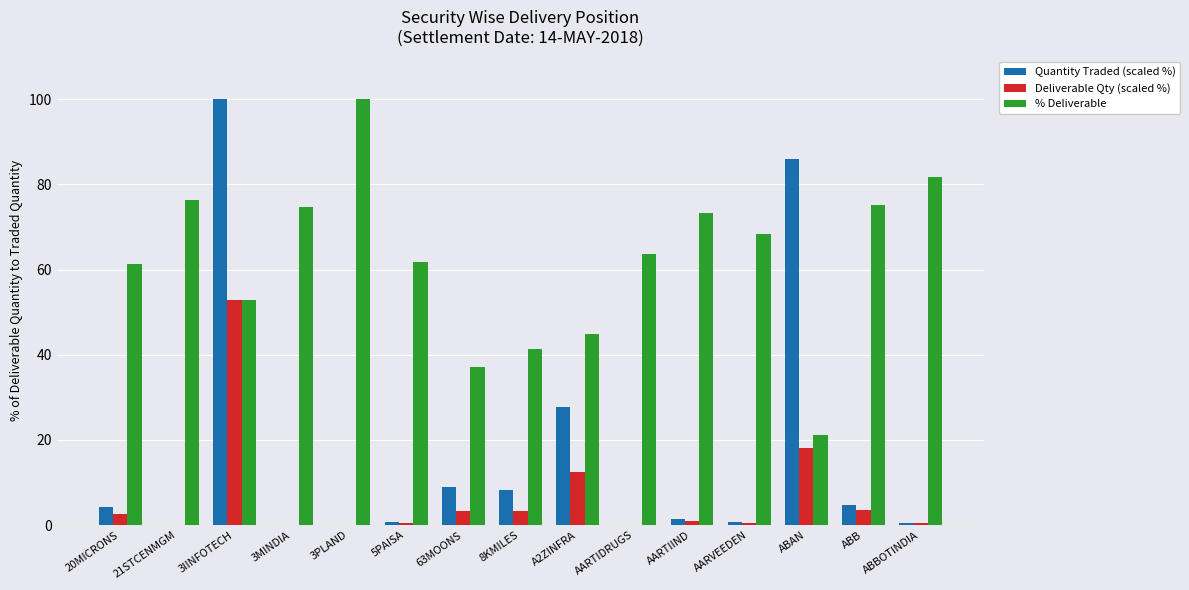

Does the chart contain stacked bars?

No